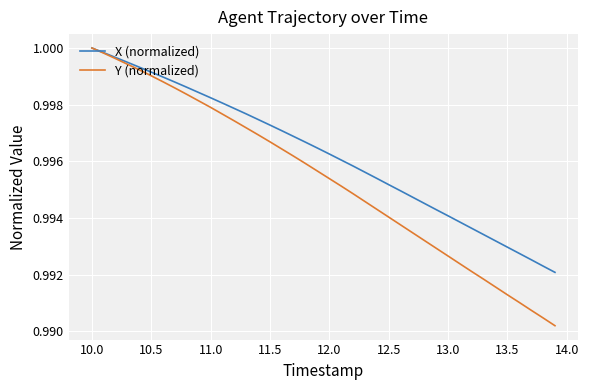

Which series has the largest total across all categories?

X (normalized)